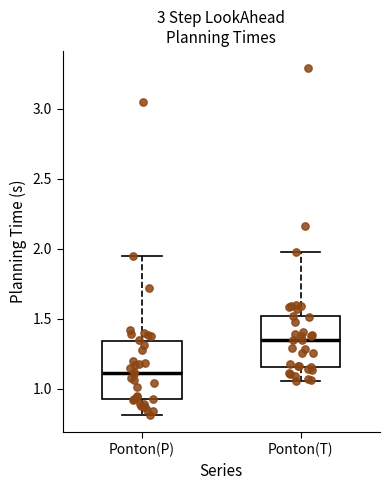

Reading left to right, transcribe this box plot: for each box, give where its median line is, the range the box spans, and where its two whiskers end, as read against the y-axis. The values are not printed on the chart, so give them approximately, as read against the axis.

Ponton(P): median 1.10, box 0.95 to 1.35, whiskers 0.80 to 1.95
Ponton(T): median 1.35, box 1.15 to 1.50, whiskers 1.05 to 2.00